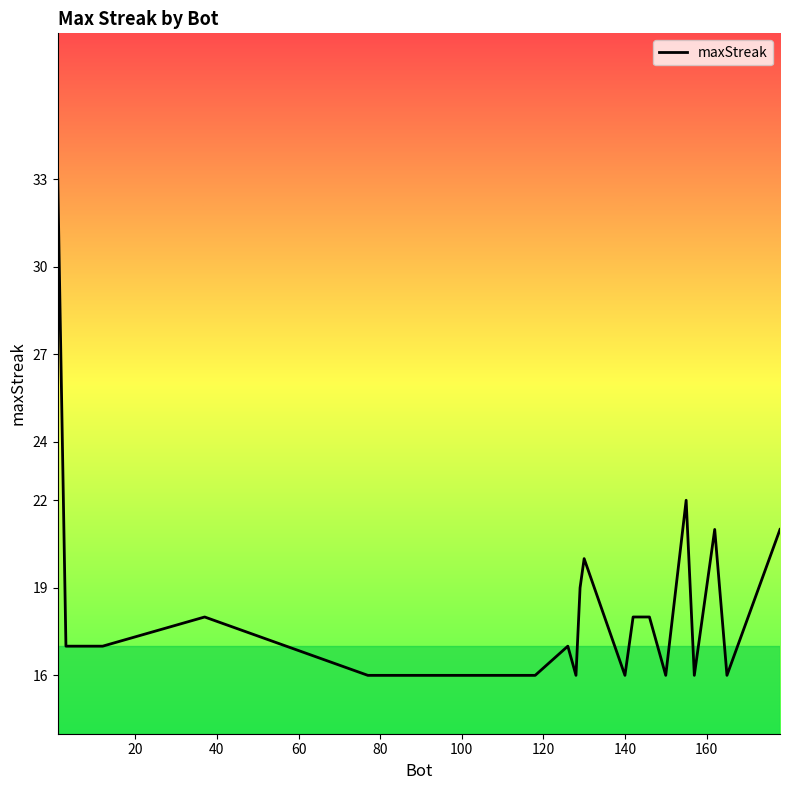

What is the maximum value shown in the chart?

33